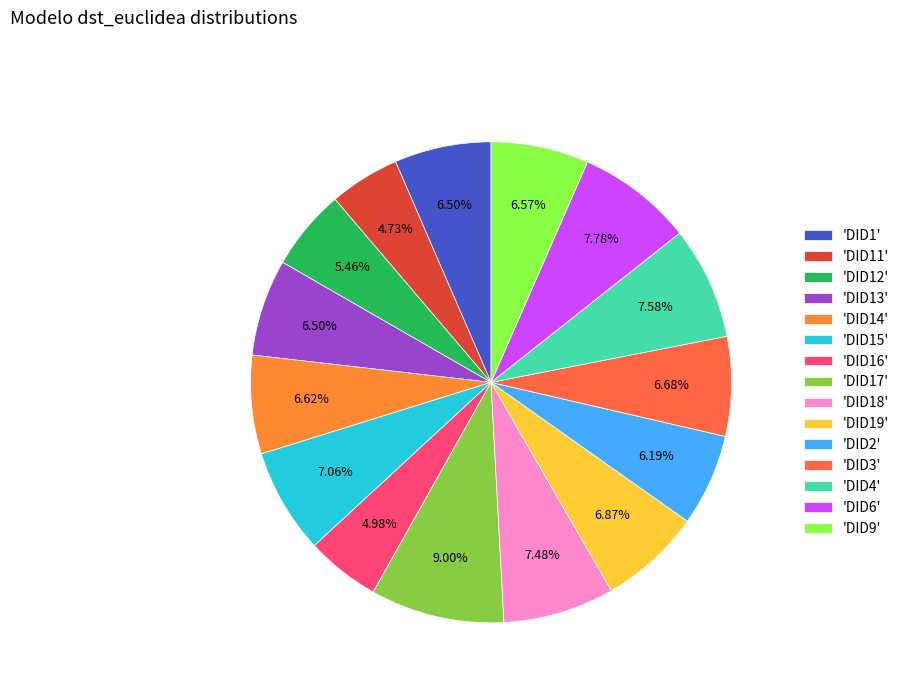

Is there a majority slice in this chart?

No